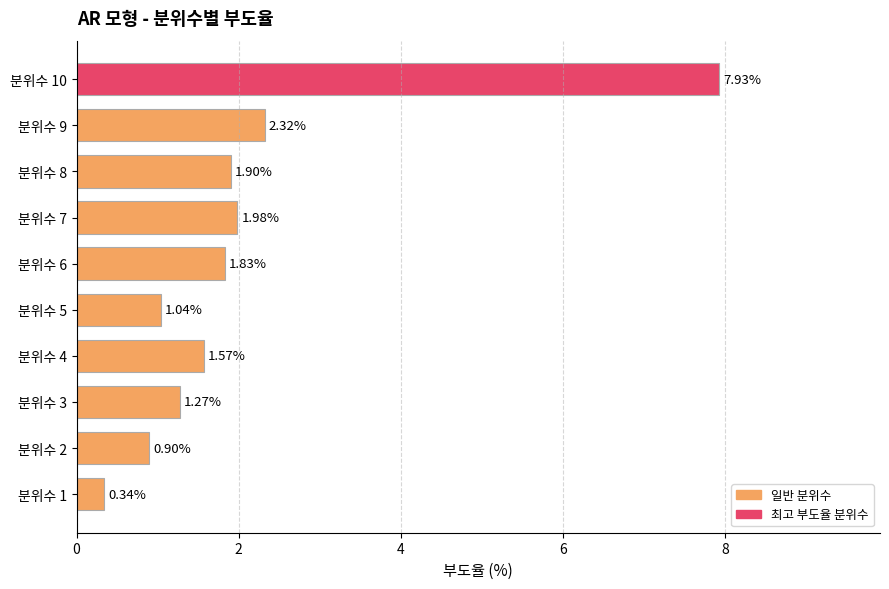

What is the average value?

2.1